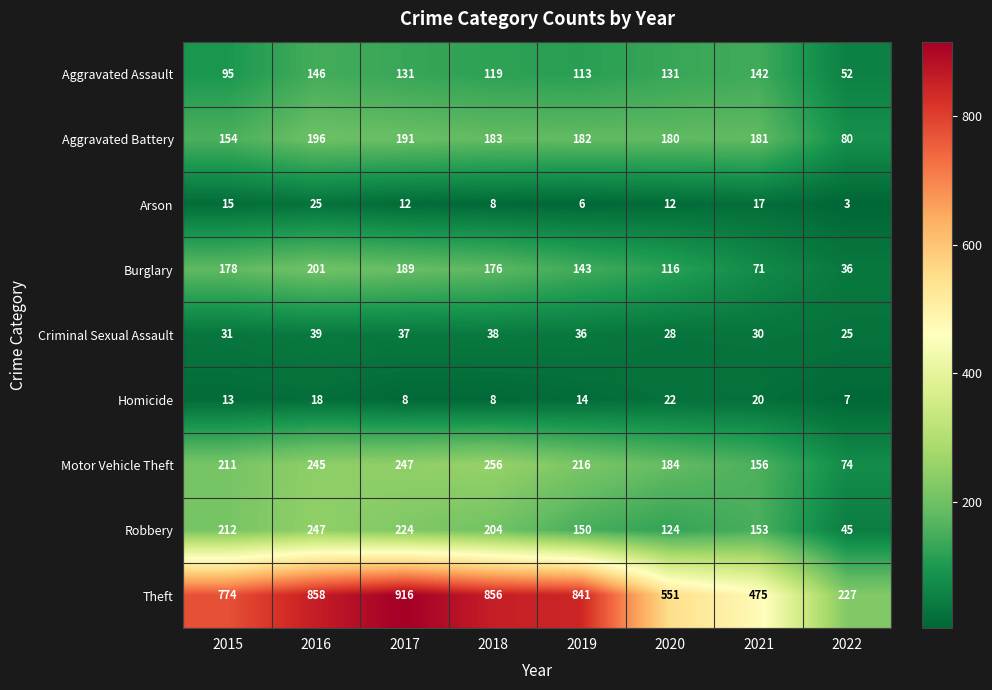

What is the difference between the maximum and minimum values in the Aggravated Battery series?

116